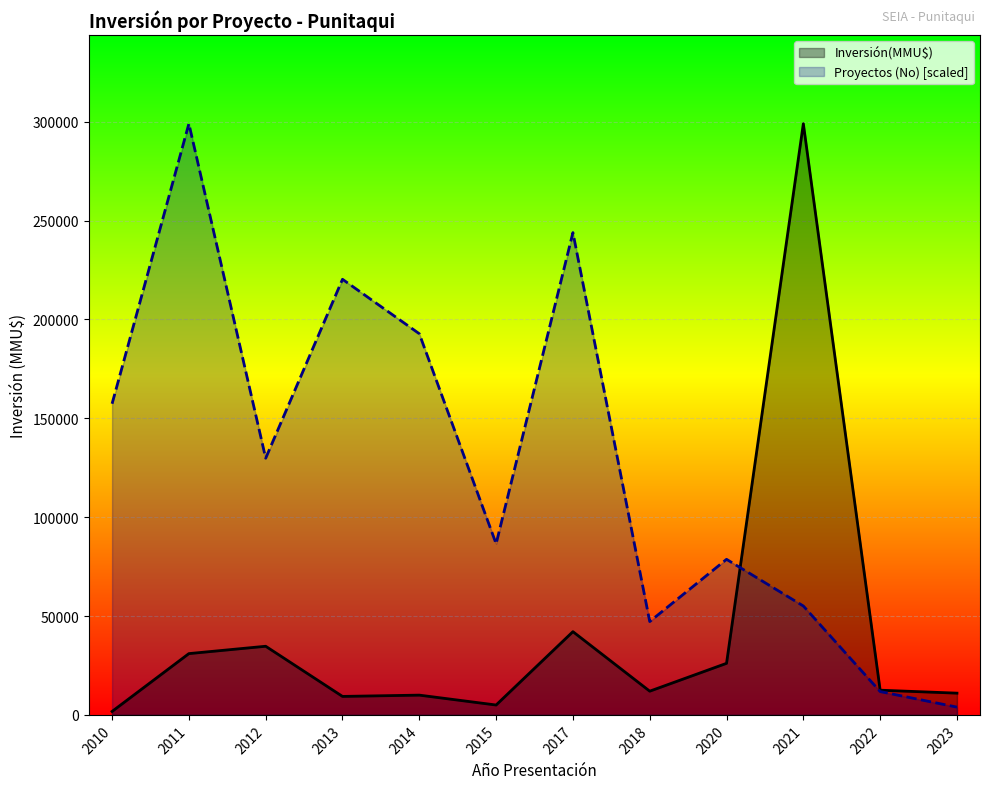

The value of Inversión(MMU$) at 2012 is 13837.9. True or false?

False